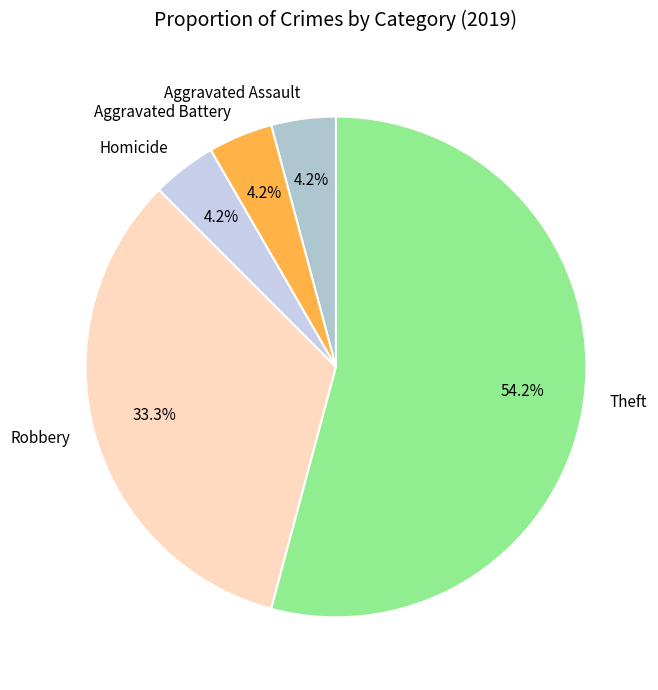

Does Theft represent more than half of the total?

Yes